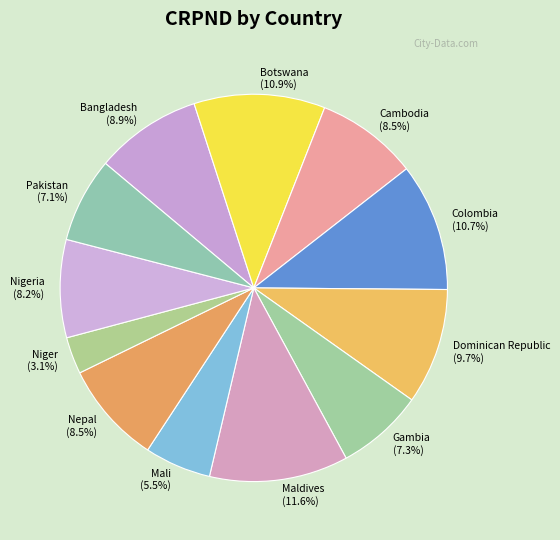

Does Bangladesh (8.9%) represent more than half of the total?

No